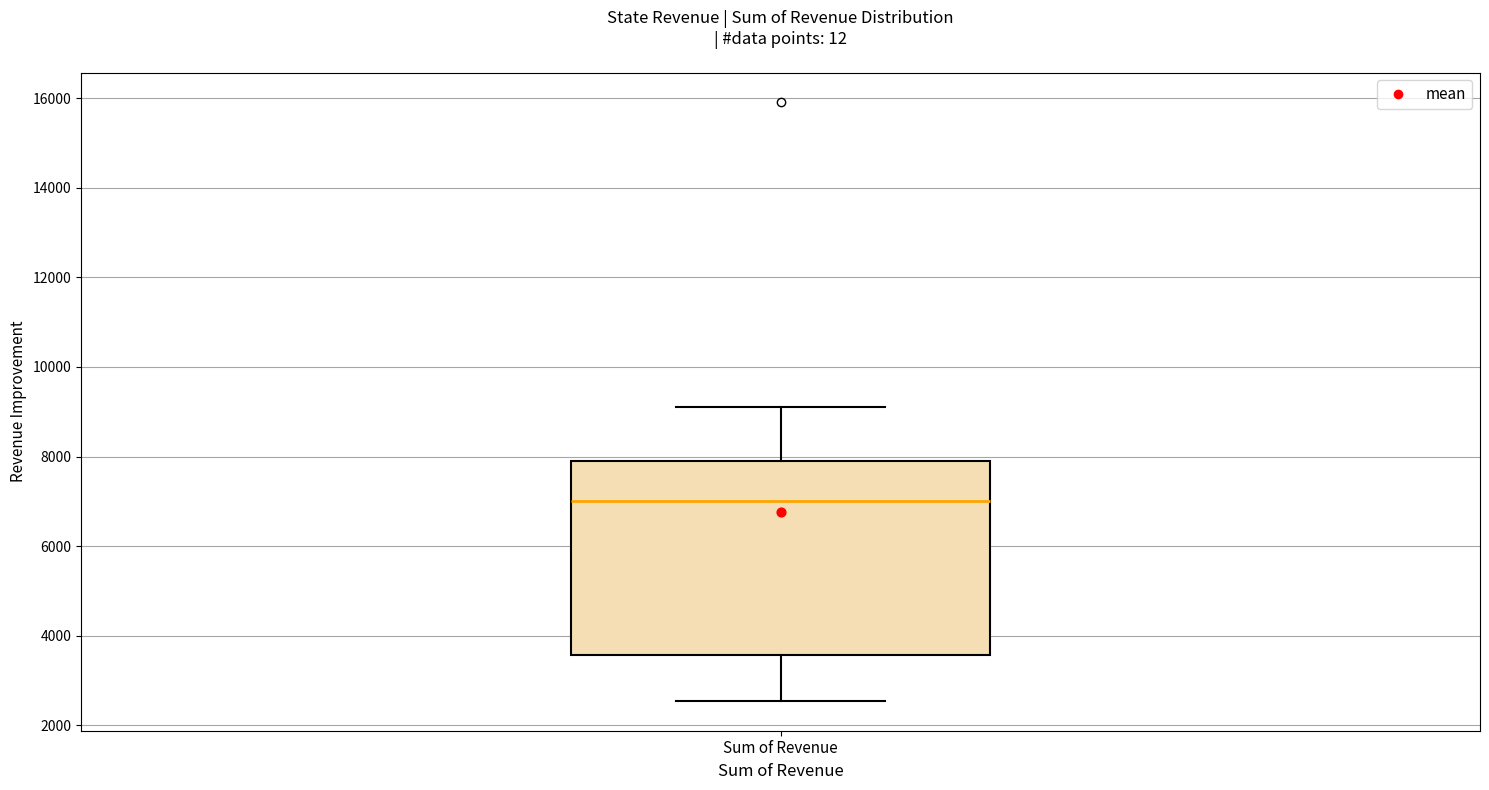

Where does the median line of the box for Sum of Revenue sit on the y-axis? The values are not printed on the chart, so give them approximately, as read against the axis.

7000